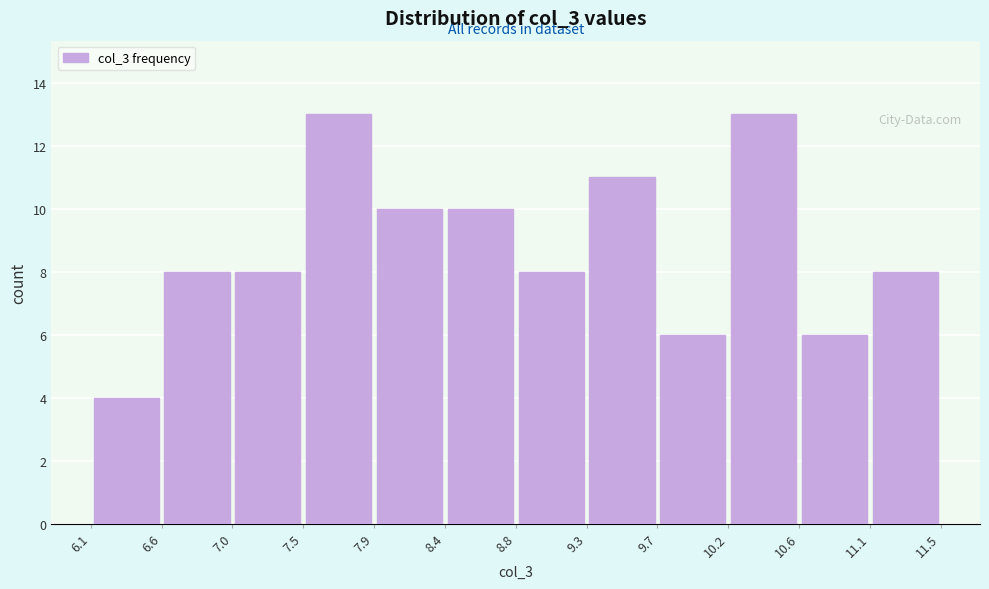

Reading left to right, list every bar in this chart as the range it spans on the x-axis followed by its height. The values are not printed on the chart, so give them approximately, as read against the axis.

6.1 to 6.6: 4
6.6 to 7.0: 8
7.0 to 7.5: 8
7.5 to 7.9: 13
7.9 to 8.4: 10
8.4 to 8.8: 10
8.8 to 9.3: 8
9.3 to 9.7: 11
9.7 to 10.2: 6
10.2 to 10.6: 13
10.6 to 11.1: 6
11.1 to 11.5: 8